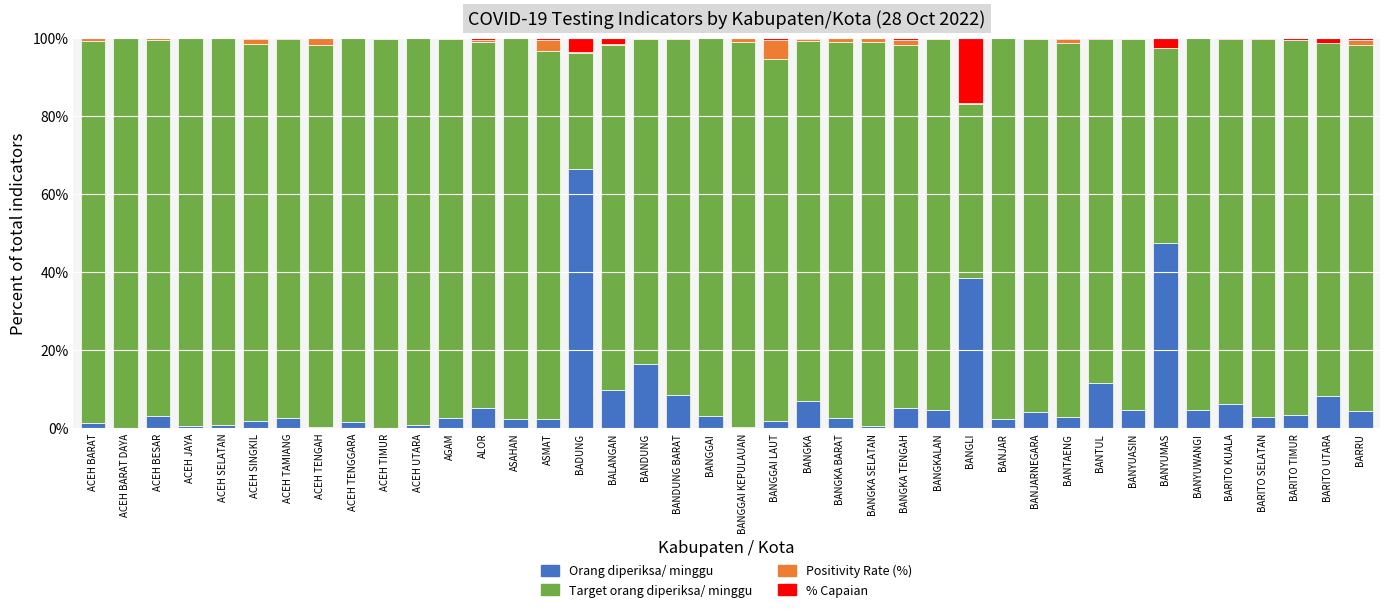

What is the highest value of the Orang diperiksa/ minggu series?

66.5